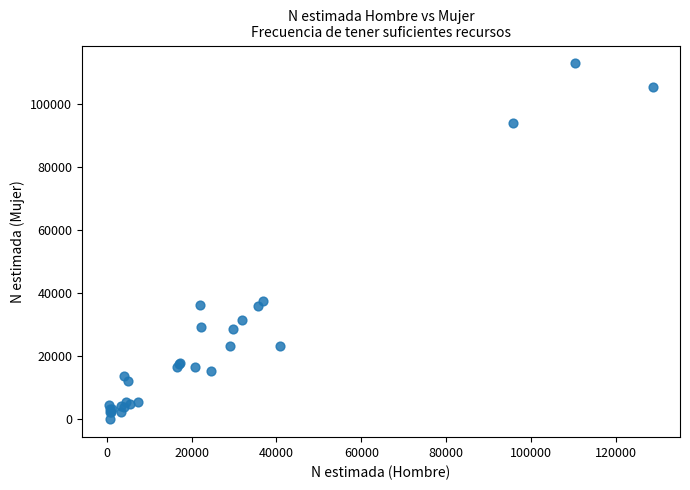

What Y value in the scatter plot is closest to 56520?

37551